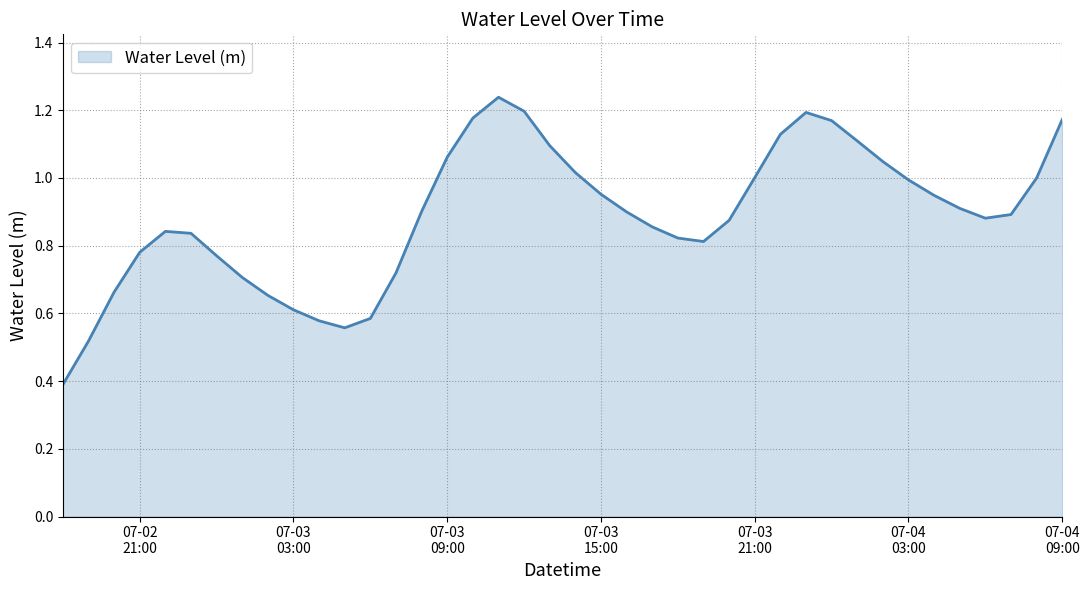

What is the sum of all values?

35.6